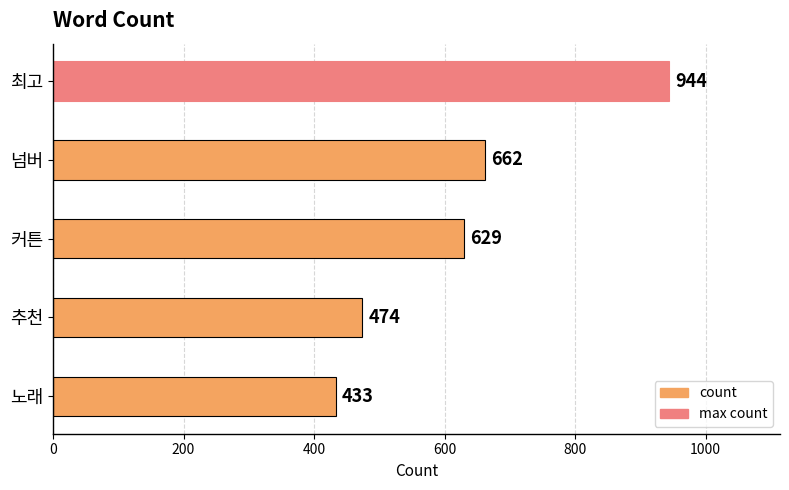

Reading top to bottom, what are all the values shown in this chart?

최고=944	넘버=662	커튼=629	추천=474	노래=433